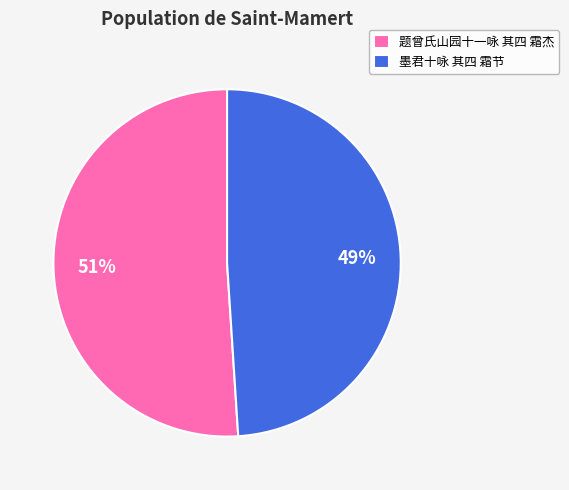

Rank the categories by value from highest to lowest.

题曾氏山园十一咏 其四 霜杰, 墨君十咏 其四 霜节